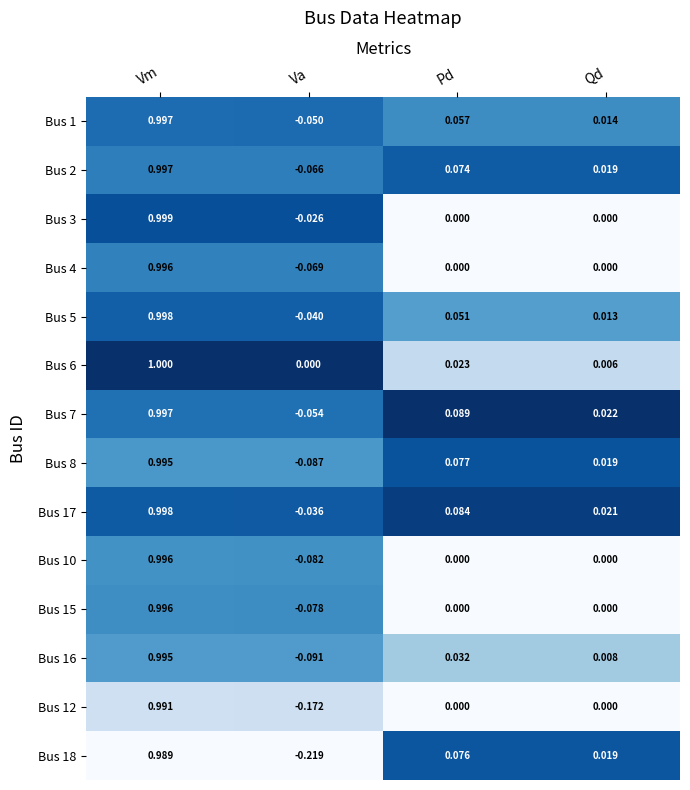

At which label does Bus 10 reach its minimum?

Va